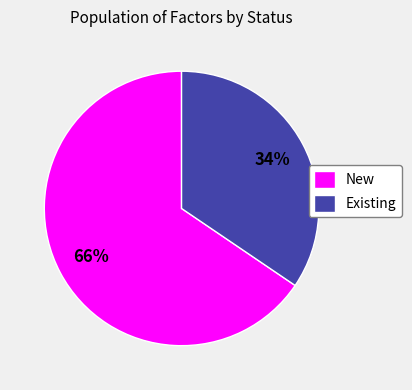

What percentage is the Existing slice, to the nearest percent?

34%